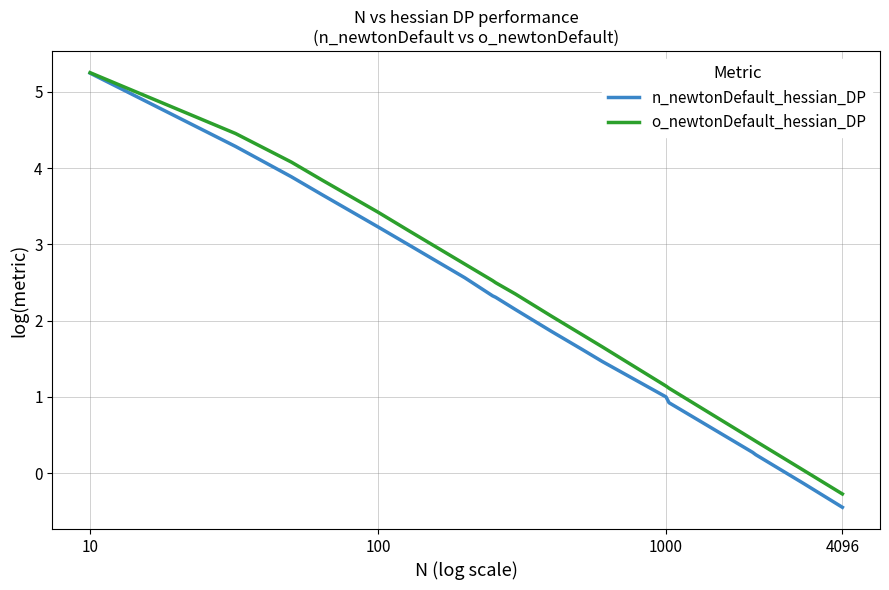

What is the highest value of the n_newtonDefault_hessian_DP series?

5.2